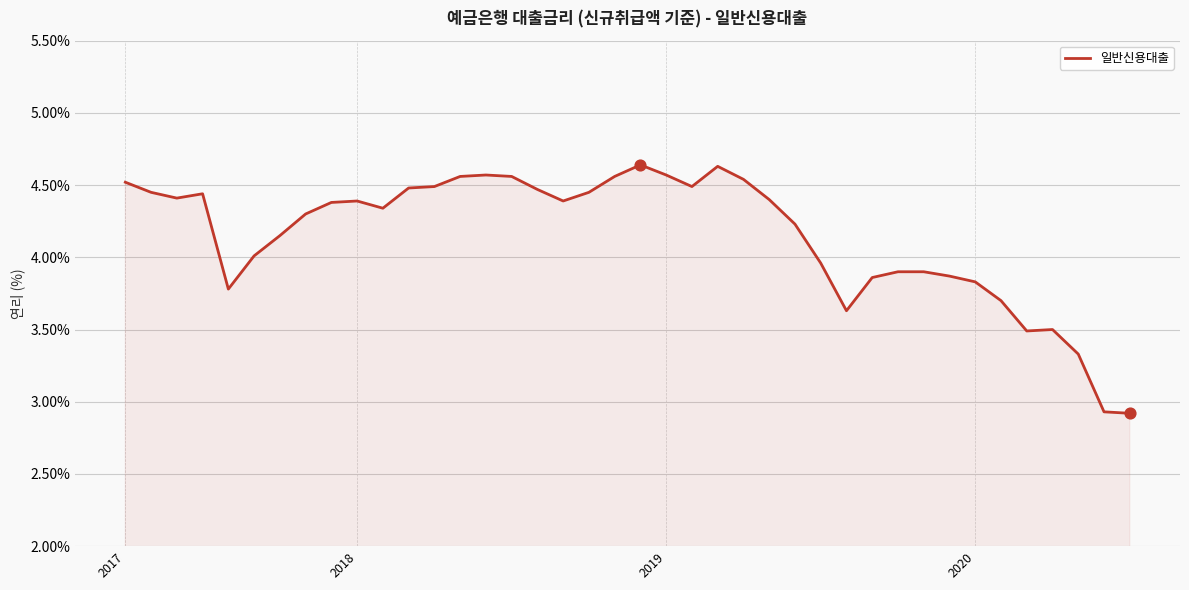

What is the smallest value displayed?

2.9